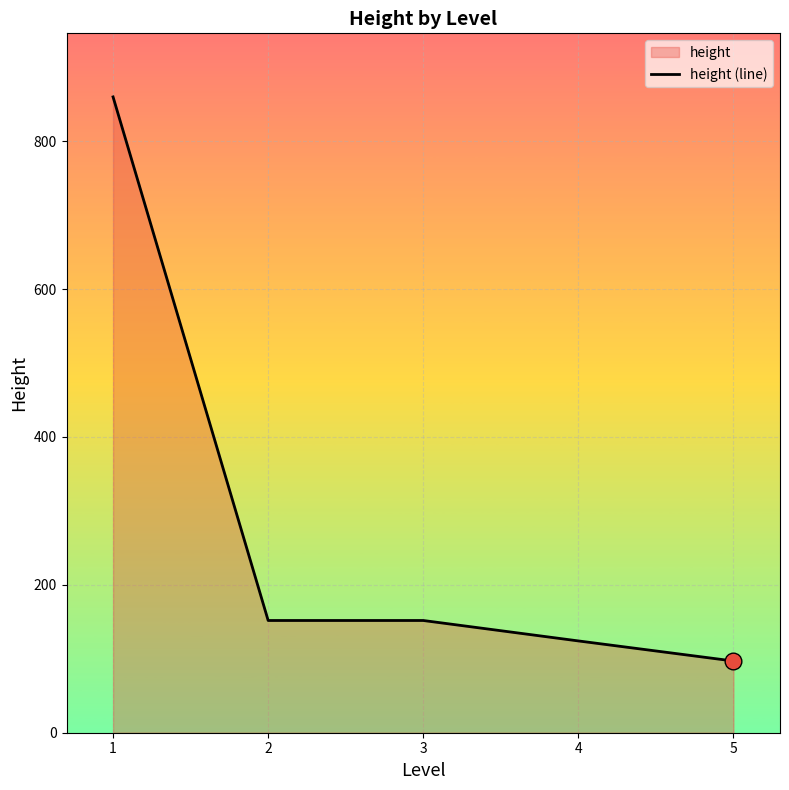

Between 4 and 5, which is larger?

4